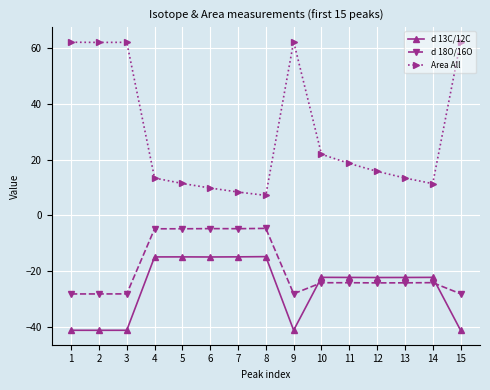

What is the value of the d 18O/16O point at the 9th from the left?

-28.2